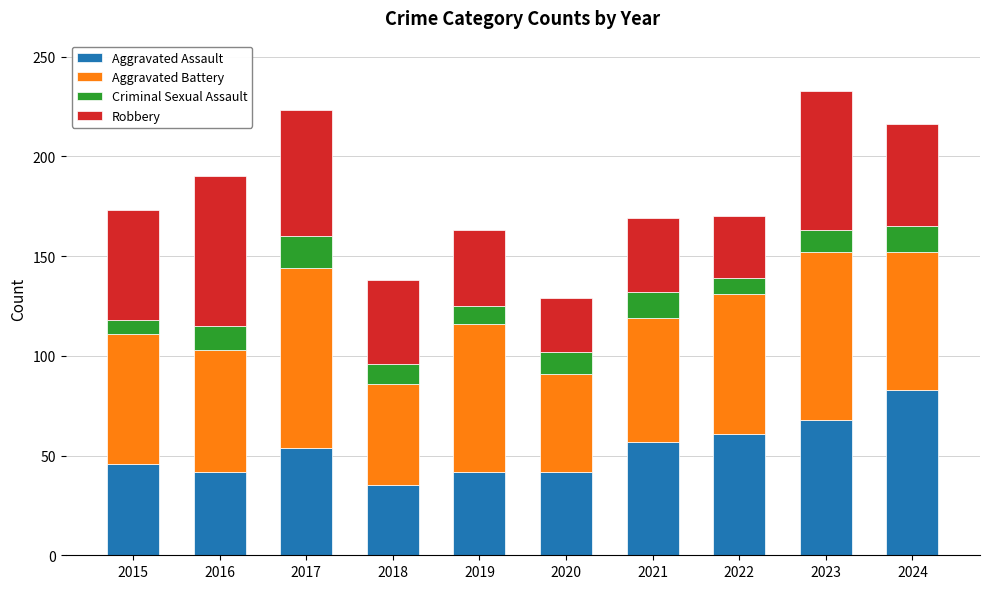

How many categories are shown in the chart?

10